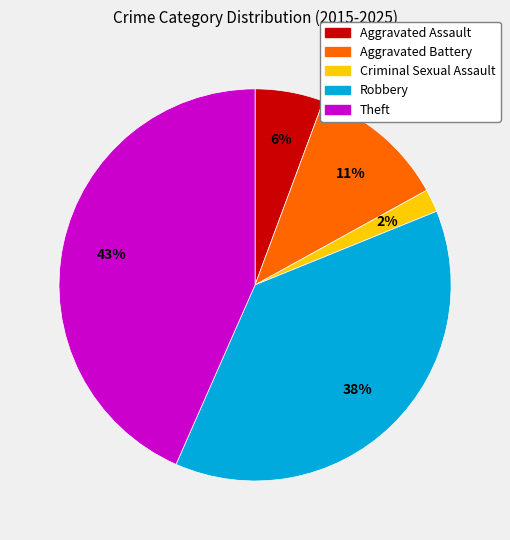

Is it true that Aggravated Assault is 16% of the pie?

False